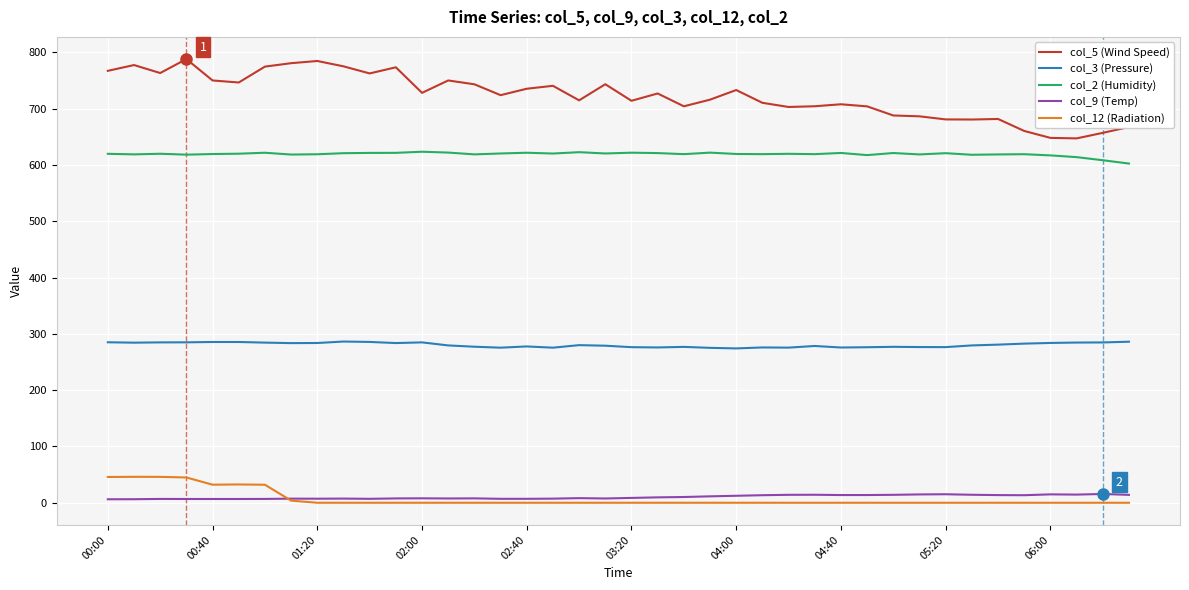

What is the maximum value shown in the chart?

788.2